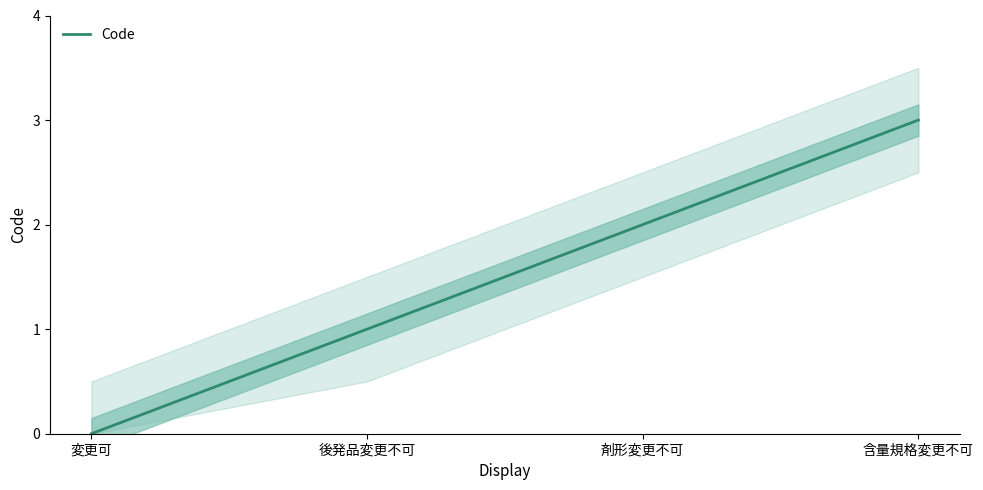

True or false: the data shows -2 at 変更可.

False